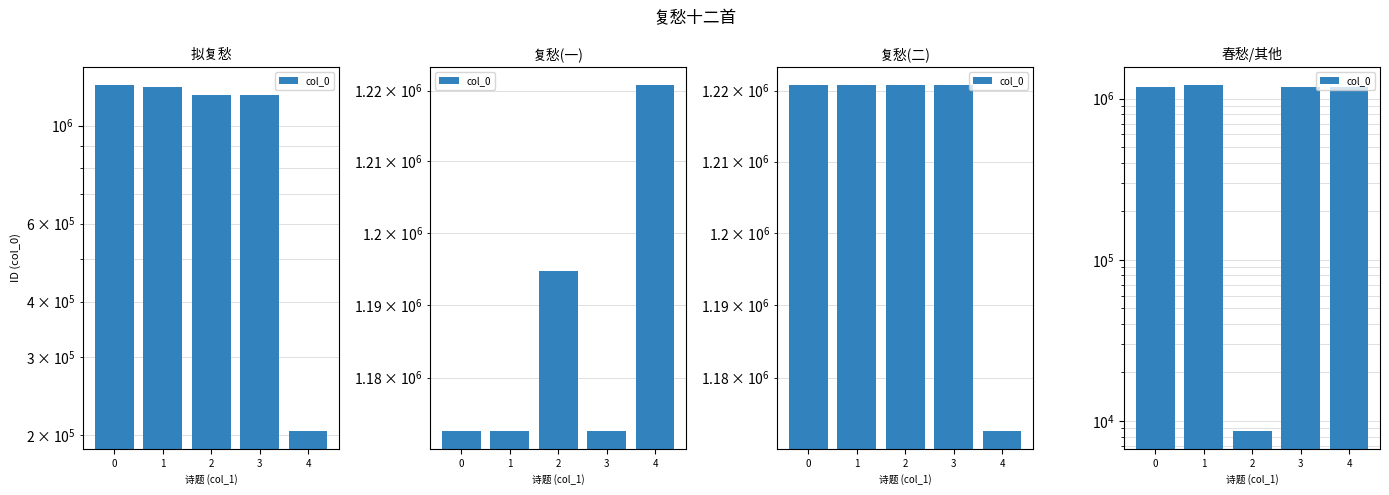

Read the value at 4, to the nearest 50.

1172600